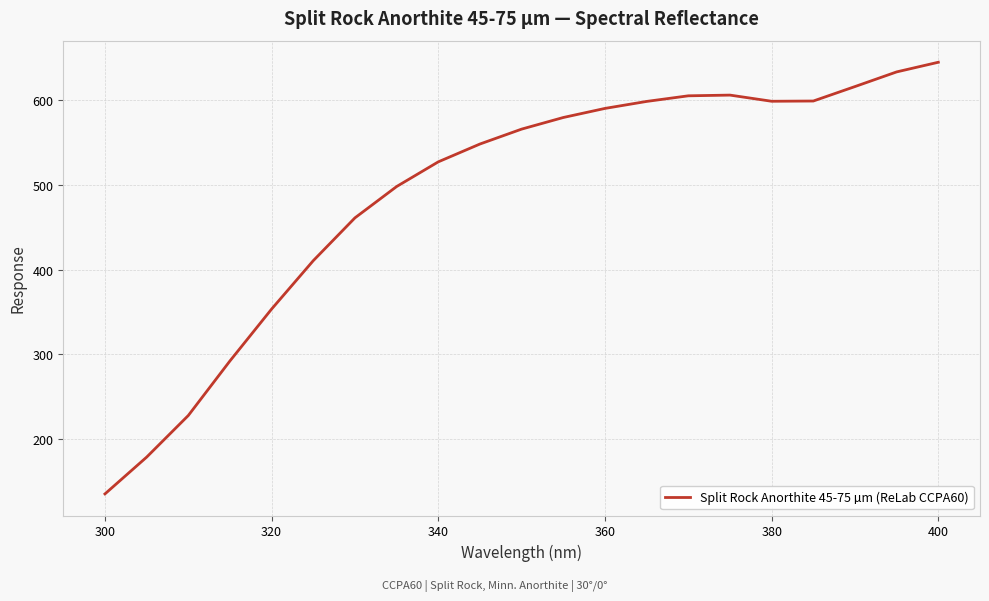

What is the greatest value displayed?

645.2